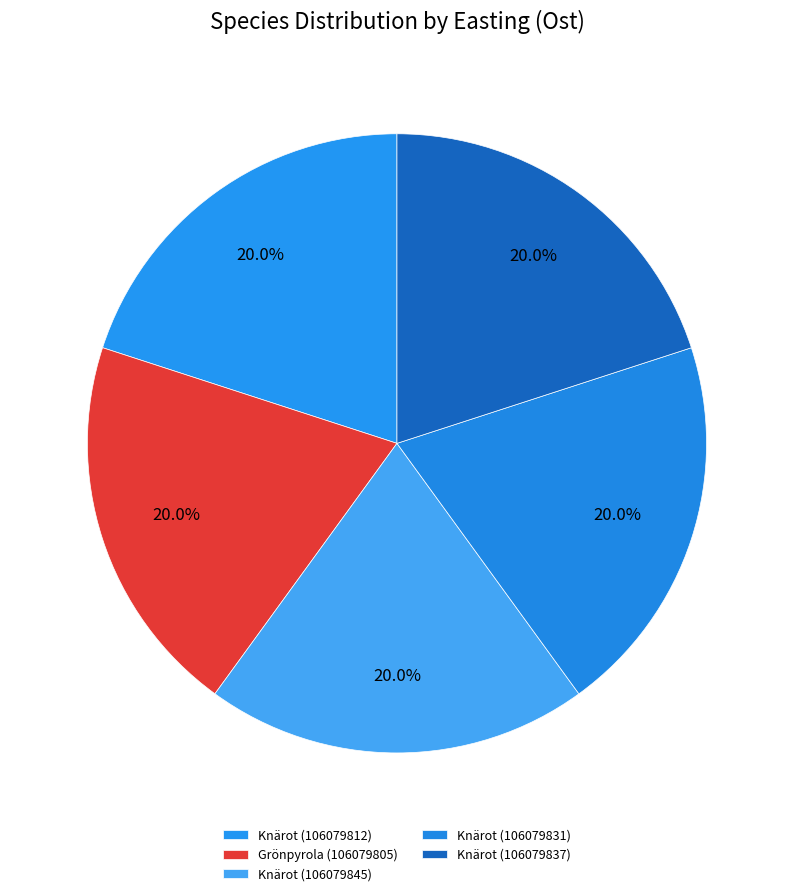

What percentage is the Grönpyrola (106079805) slice, to the nearest percent?

20%